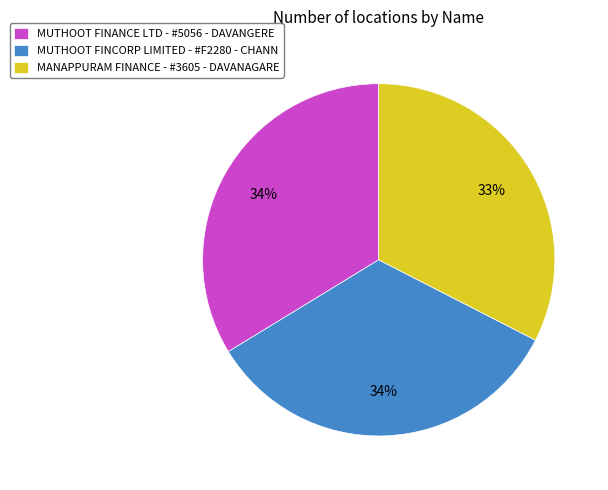

To the nearest percent, what is the combined percentage of MUTHOOT FINCORP LIMITED - #F2280 - CHANN and MUTHOOT FINANCE LTD - #5056 - DAVANGERE?

67%